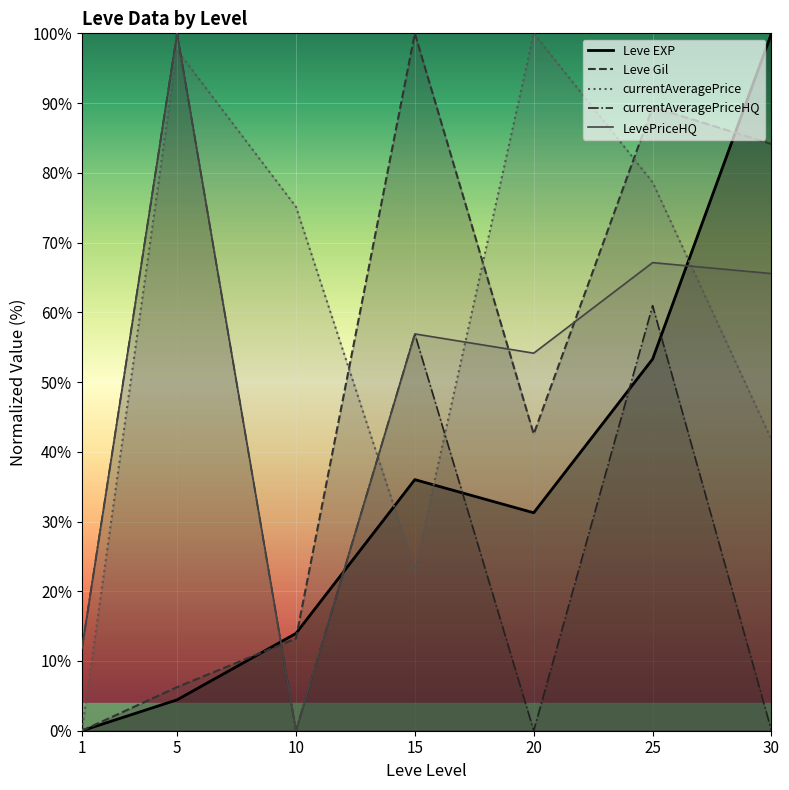

True or false: Leve Gil line has a value of 13.2 at 10.

True